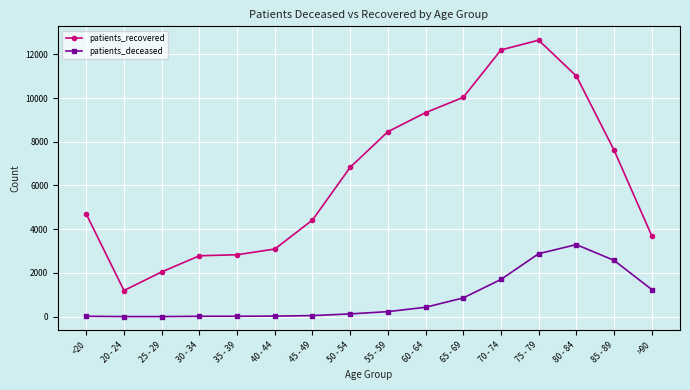

The patients_deceased series shows 17 at 30 - 34. True or false?

True